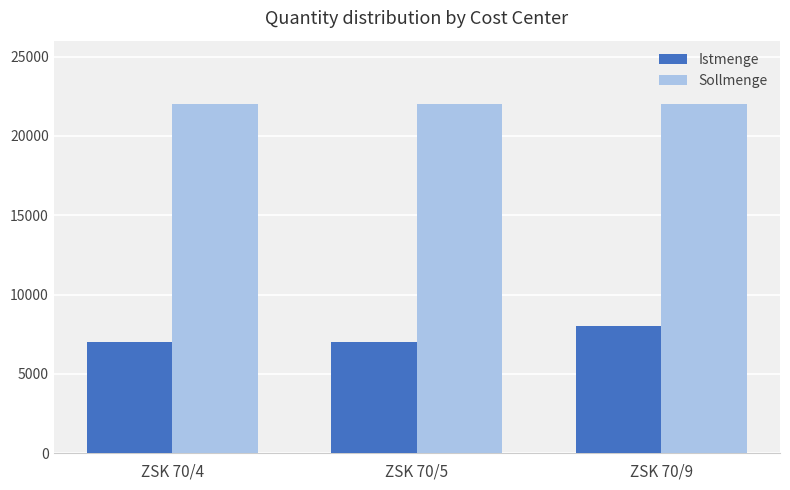

What is the minimum value for Sollmenge?

22000